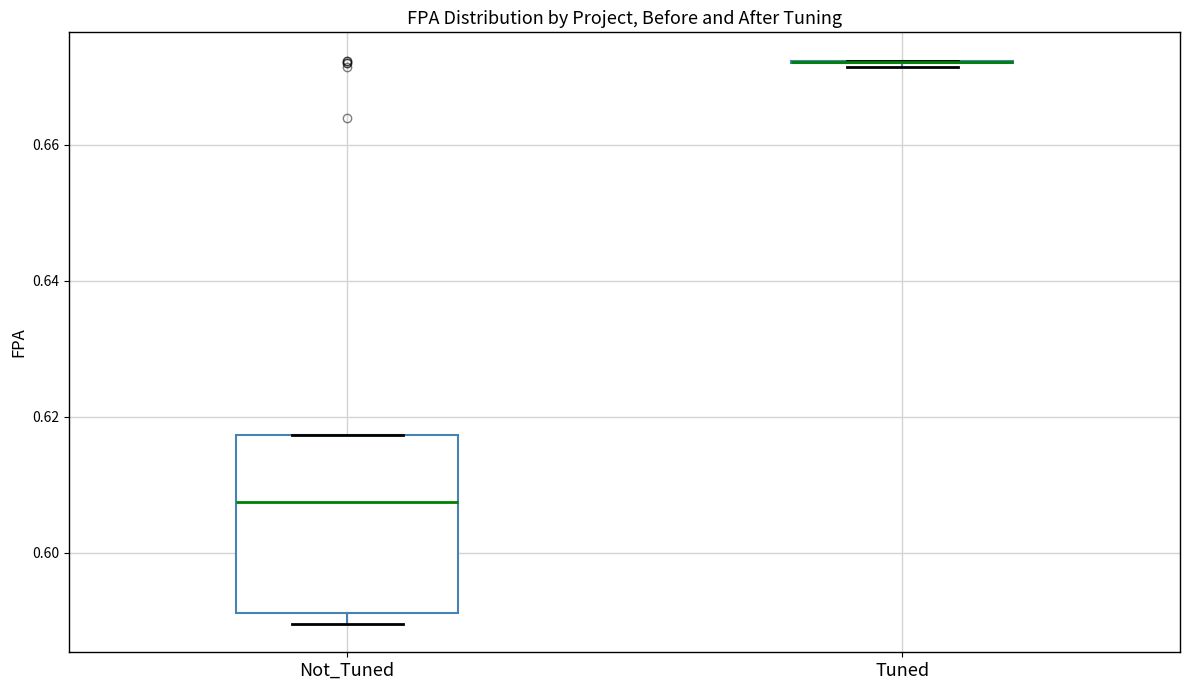

Reading left to right, transcribe this box plot: for each box, give where its median line is, the range the box spans, and where its two whiskers end, as read against the y-axis. The values are not printed on the chart, so give them approximately, as read against the axis.

Not_Tuned: median 0.608, box 0.592 to 0.618, whiskers 0.590 to 0.618
Tuned: box collapsed to a line at 0.672, whiskers 0.672 to 0.672